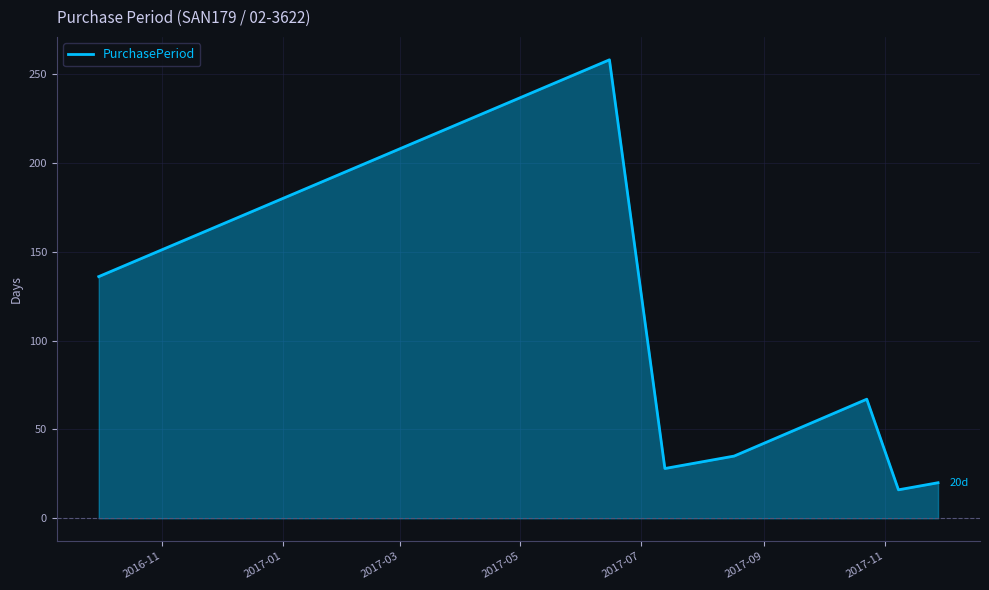

What is the difference between the maximum and minimum values?

242